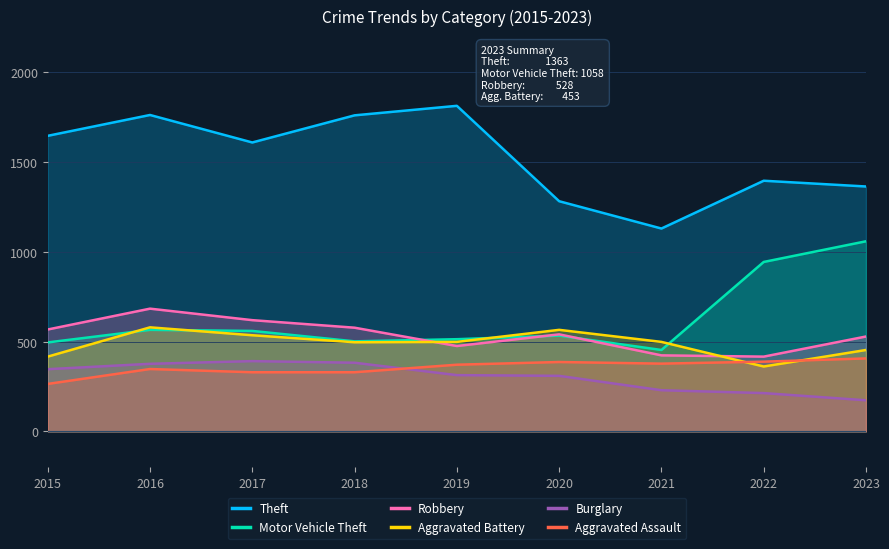

Does the chart display data point markers on the line(s)?

No